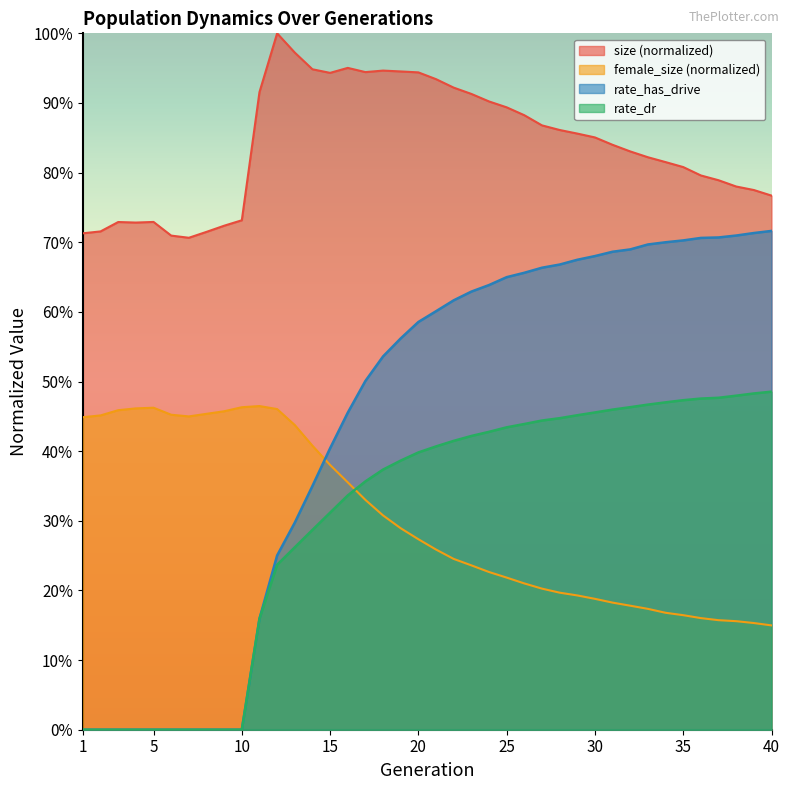

Reading right to left, list all the values displayed in this chart.

size: 40=0.8	39=0.8	38=0.8	37=0.8	36=0.8	35=0.8	34=0.8	33=0.8	32=0.8	31=0.8	30=0.9	29=0.9	28=0.9	27=0.9	26=0.9	25=0.9	24=0.9	23=0.9	22=0.9	21=0.9	20=0.9	19=0.9	18=0.9	17=0.9	16=1.0	15=0.9	14=0.9	13=1.0	12=1.0	11=0.9	10=0.7	9=0.7	8=0.7	7=0.7	6=0.7	5=0.7	4=0.7	3=0.7	2=0.7	1=0.7
female_size: 40=0.1	39=0.2	38=0.2	37=0.2	36=0.2	35=0.2	34=0.2	33=0.2	32=0.2	31=0.2	30=0.2	29=0.2	28=0.2	27=0.2	26=0.2	25=0.2	24=0.2	23=0.2	22=0.2	21=0.3	20=0.3	19=0.3	18=0.3	17=0.3	16=0.4	15=0.4	14=0.4	13=0.4	12=0.5	11=0.5	10=0.5	9=0.5	8=0.5	7=0.4	6=0.5	5=0.5	4=0.5	3=0.5	2=0.5	1=0.4
rate_dr: 40=0.5	39=0.5	38=0.5	37=0.5	36=0.5	35=0.5	34=0.5	33=0.5	32=0.5	31=0.5	30=0.5	29=0.5	28=0.4	27=0.4	26=0.4	25=0.4	24=0.4	23=0.4	22=0.4	21=0.4	20=0.4	19=0.4	18=0.4	17=0.4	16=0.3	15=0.3	14=0.3	13=0.3	12=0.2	11=0.2	10=0.0	9=0.0	8=0.0	7=0.0	6=0.0	5=0.0	4=0.0	3=0.0	2=0.0	1=0.0
rate_has_drive: 40=0.7	39=0.7	38=0.7	37=0.7	36=0.7	35=0.7	34=0.7	33=0.7	32=0.7	31=0.7	30=0.7	29=0.7	28=0.7	27=0.7	26=0.7	25=0.6	24=0.6	23=0.6	22=0.6	21=0.6	20=0.6	19=0.6	18=0.5	17=0.5	16=0.5	15=0.4	14=0.4	13=0.3	12=0.3	11=0.2	10=0.0	9=0.0	8=0.0	7=0.0	6=0.0	5=0.0	4=0.0	3=0.0	2=0.0	1=0.0